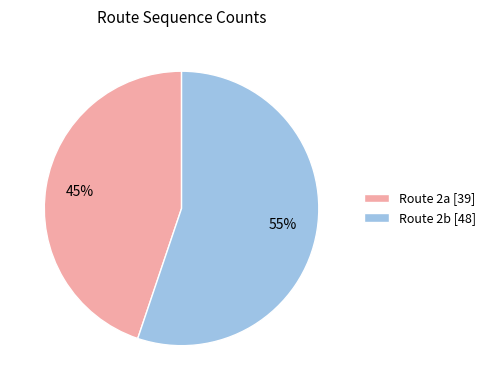

The Route 2b [48] slice represents 55% of the pie. True or false?

True